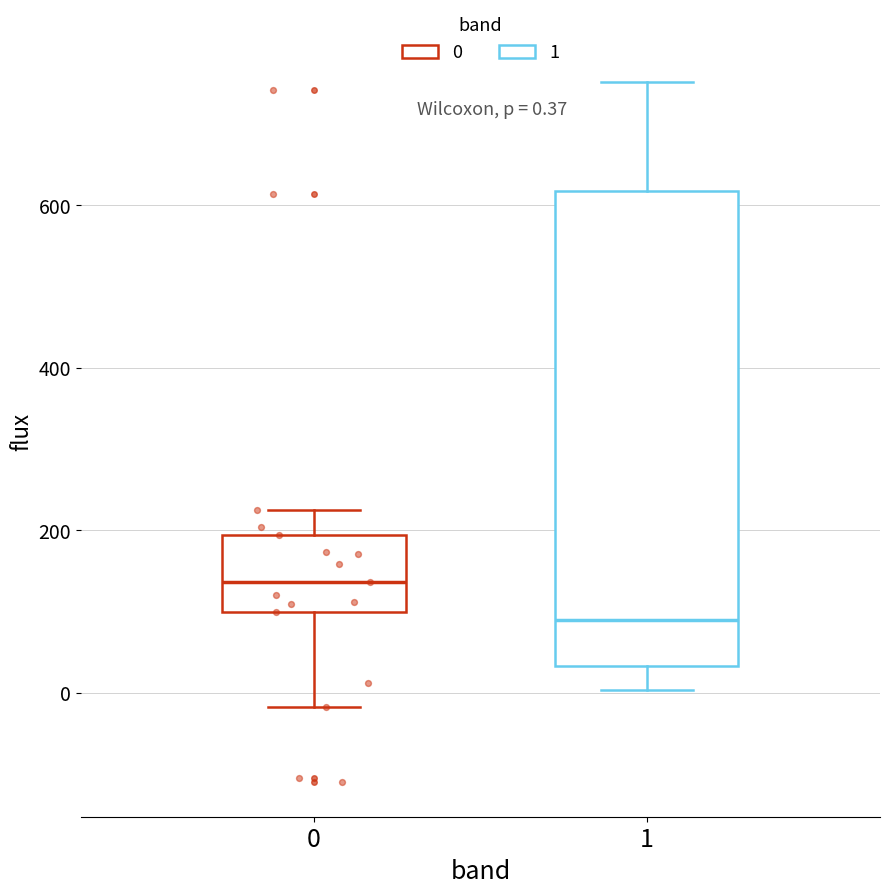

Which box is the tallest, from its lower edge to its upper edge?

1